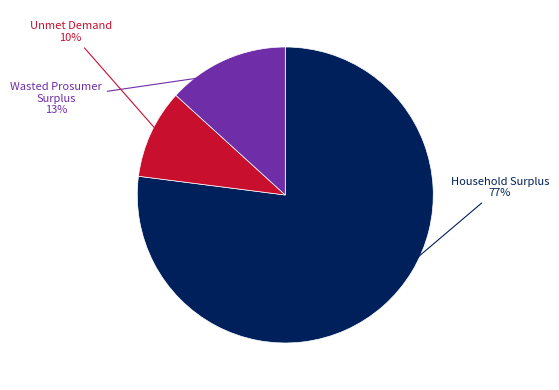

How many slices are in this pie chart?

3